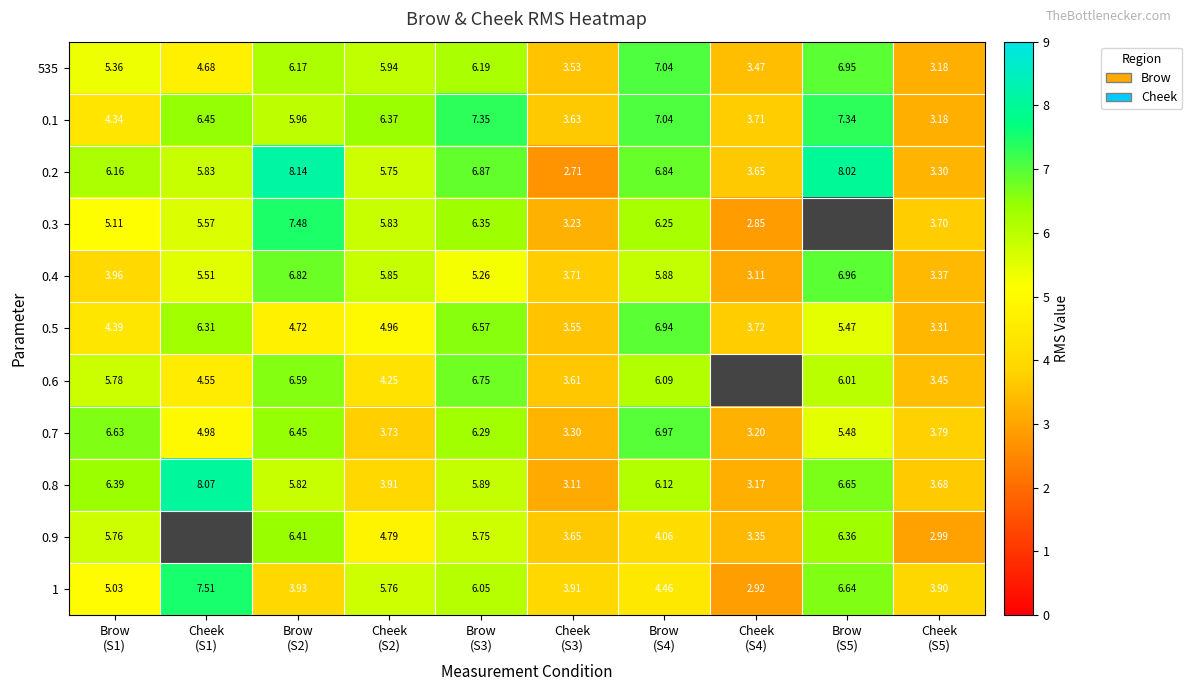

What is the sum of the 0.7 values at Cheek (S3) and Brow (S5)?

8.8